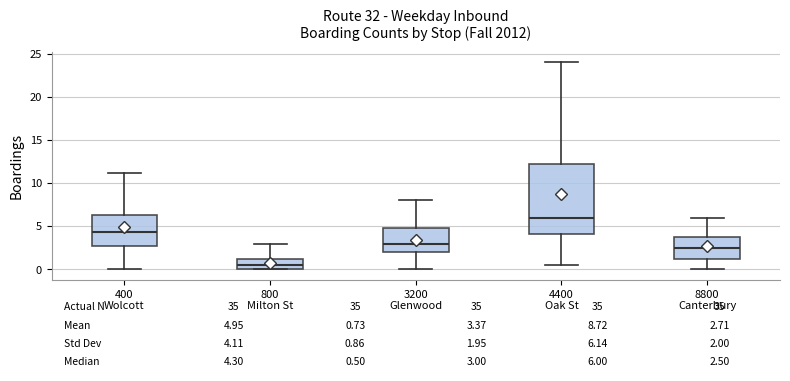

Which box is the tallest, from its lower edge to its upper edge?

4400 Oak St